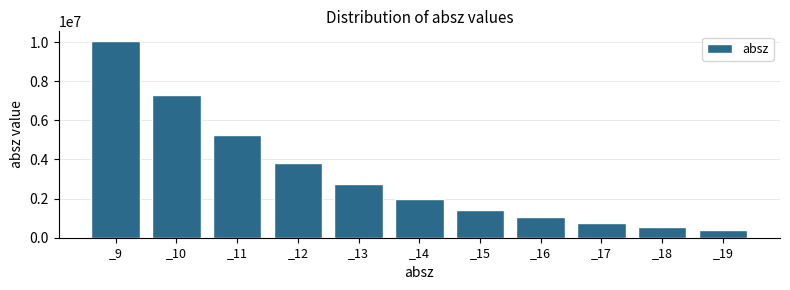

Reading left to right, what are all the values shown in this chart?

_9=10047900	_10=7271940	_11=5262470	_12=3807860	_13=2755280	_14=1993360	_15=1442080	_16=1043120	_17=754456	_18=545599	_19=394513